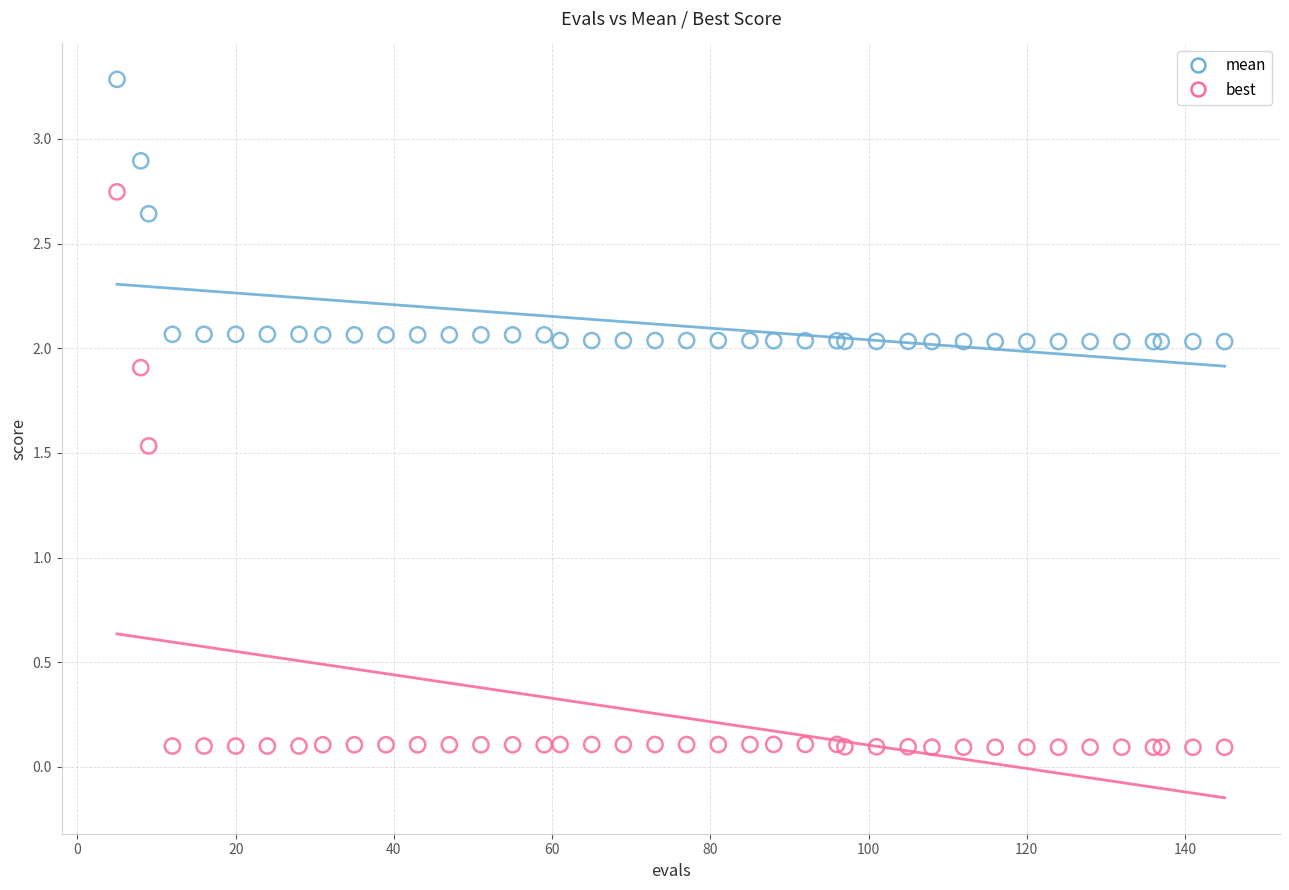

Which series reaches the maximum Y coordinate?

mean